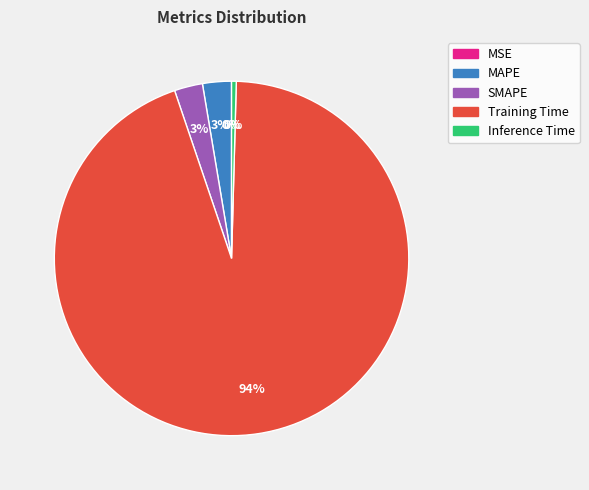

True or false: MAPE accounts for 16% of the total.

False